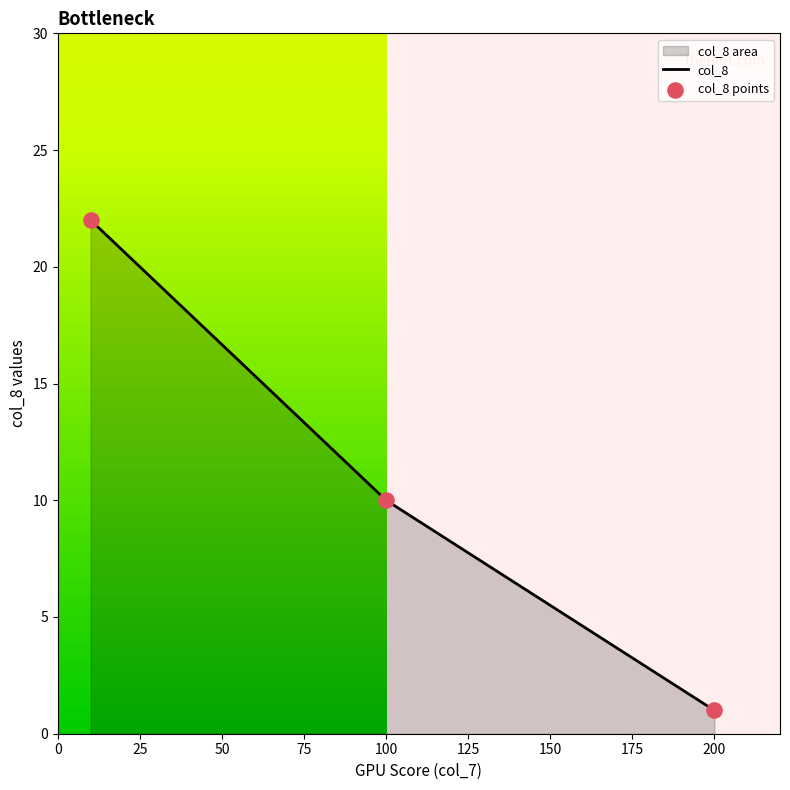

Which series contains the lowest Y value?

col_8